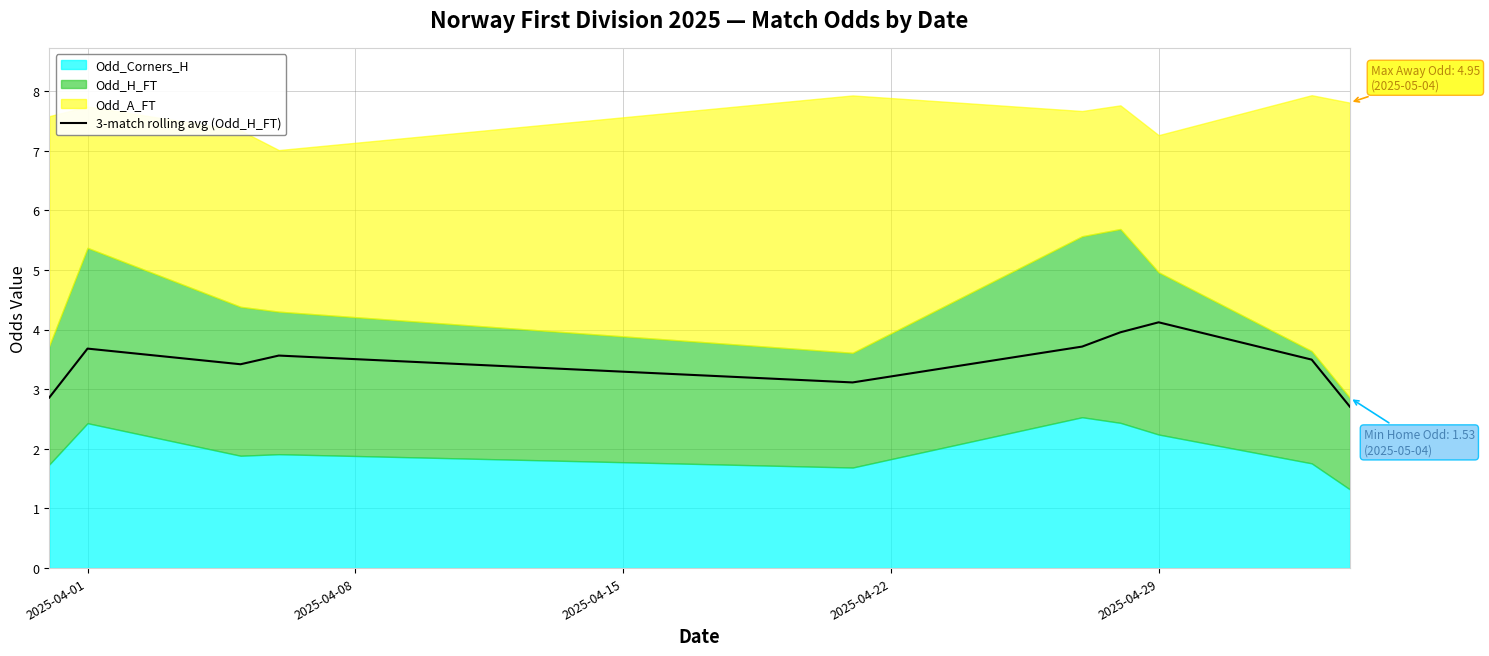

What is the average value?

3.5